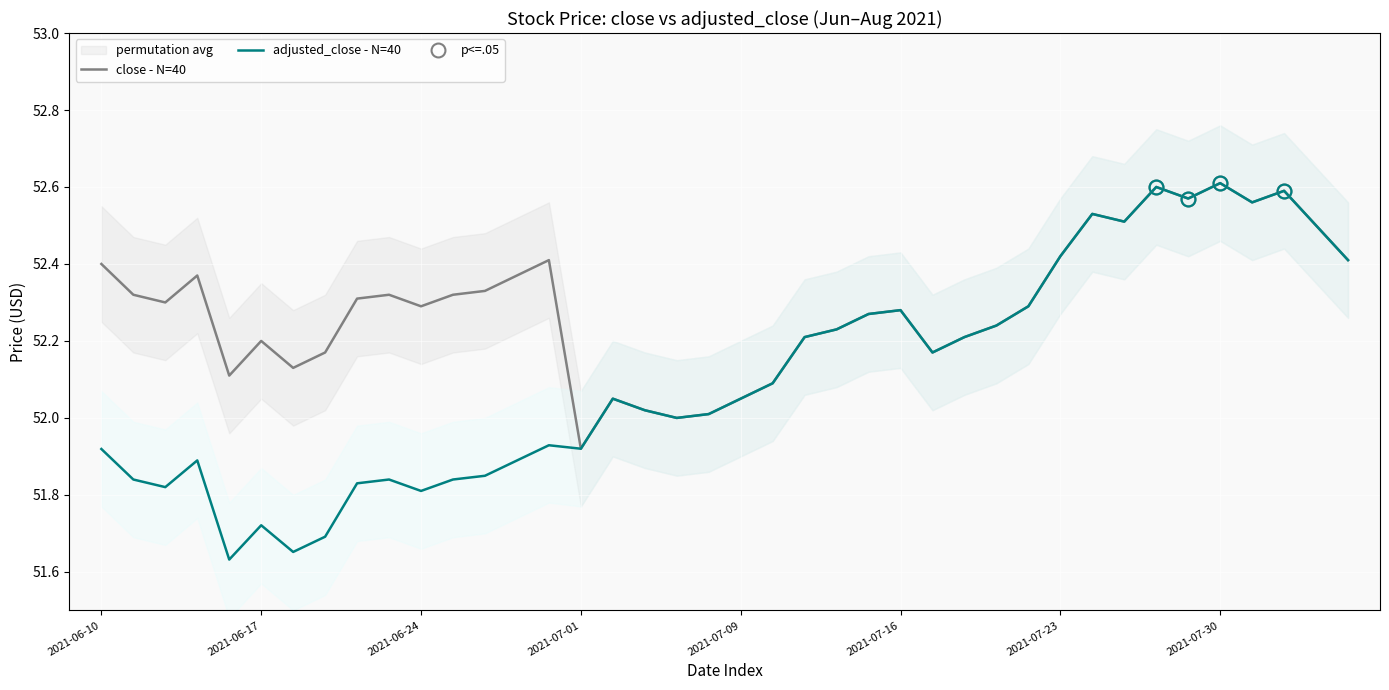

At which label does close - N=40 reach its minimum?

2021-07-01